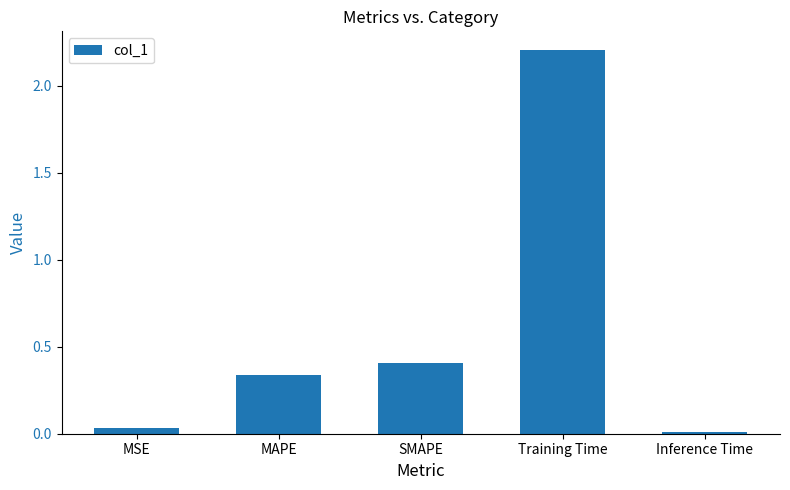

What is the sum of the values at SMAPE and MAPE?

0.7